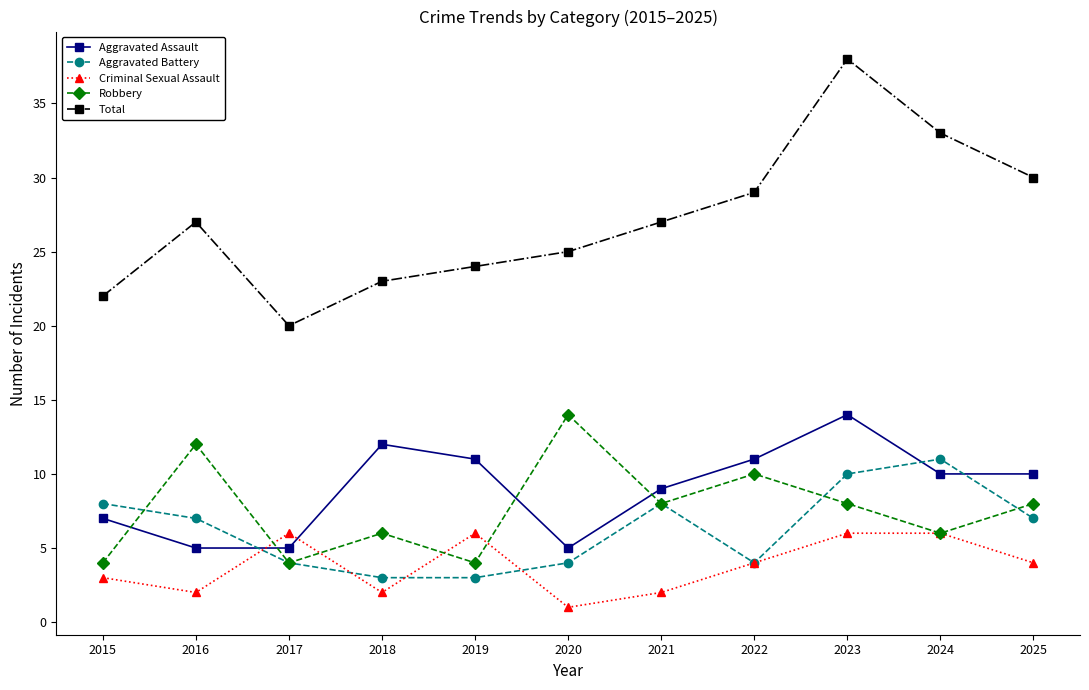

Where is the first local minimum for Criminal Sexual Assault?

2016